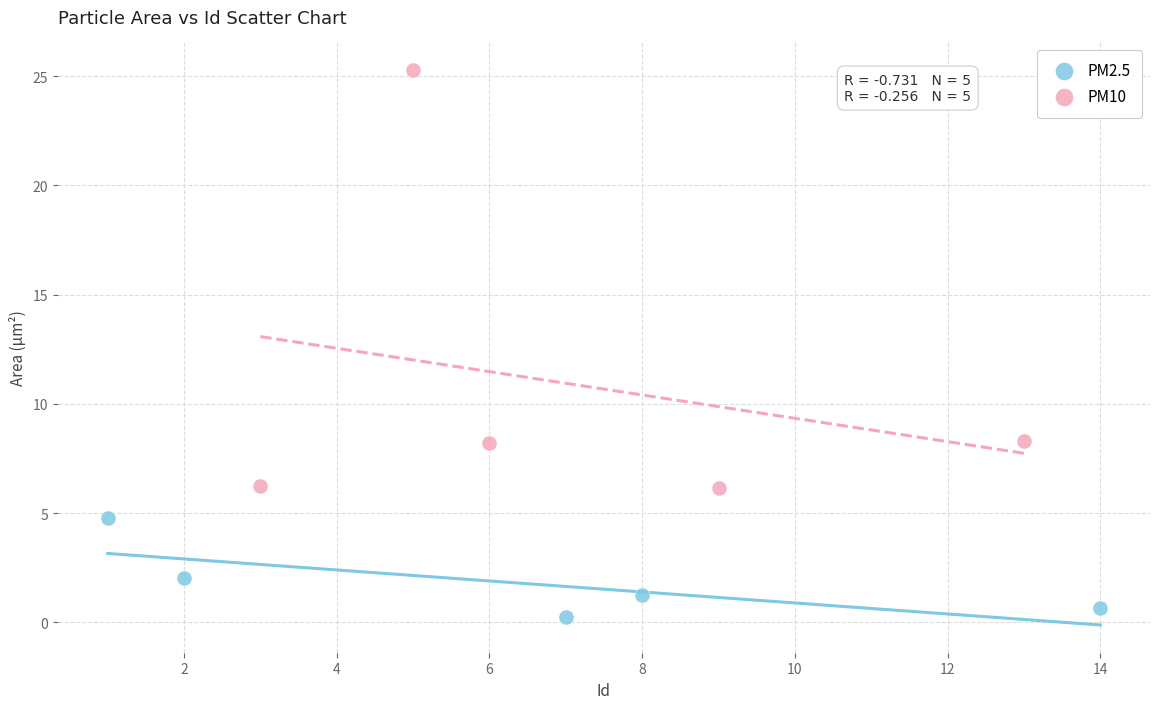

Which series reaches the maximum Y coordinate?

PM10